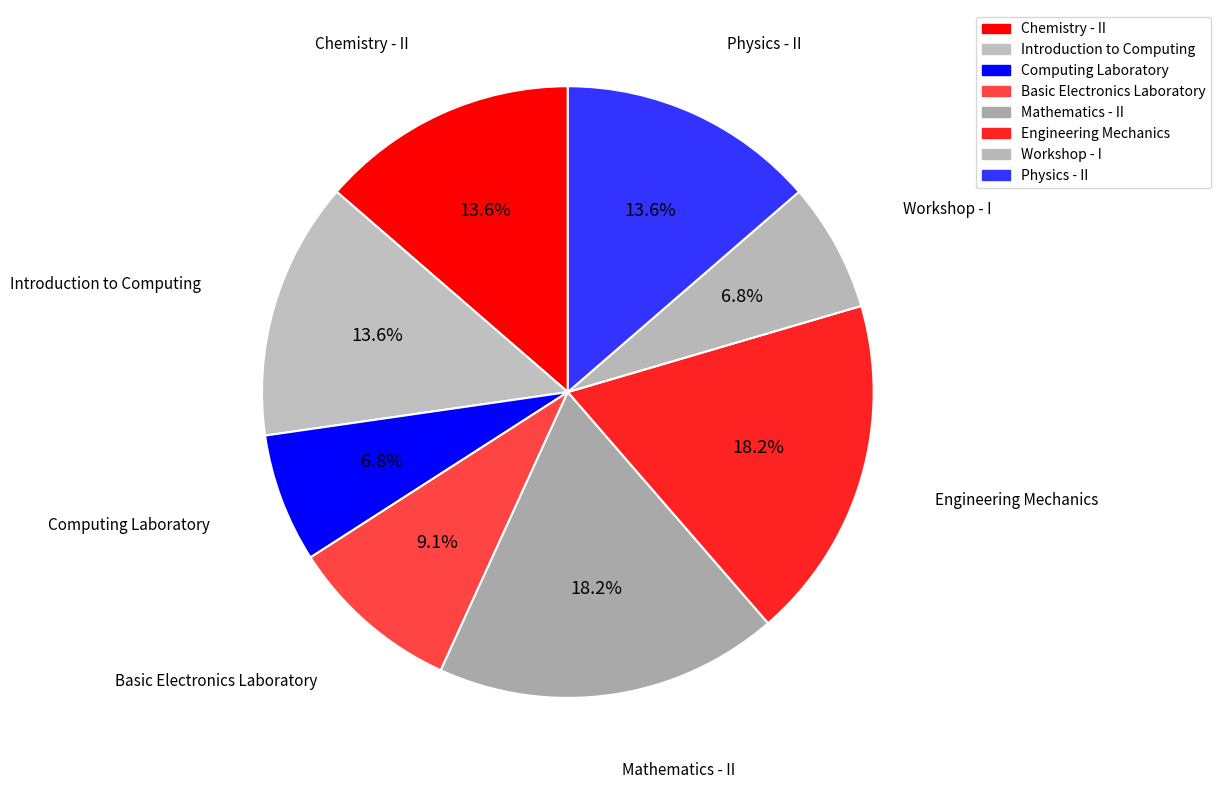

How many slices are in this pie chart?

8